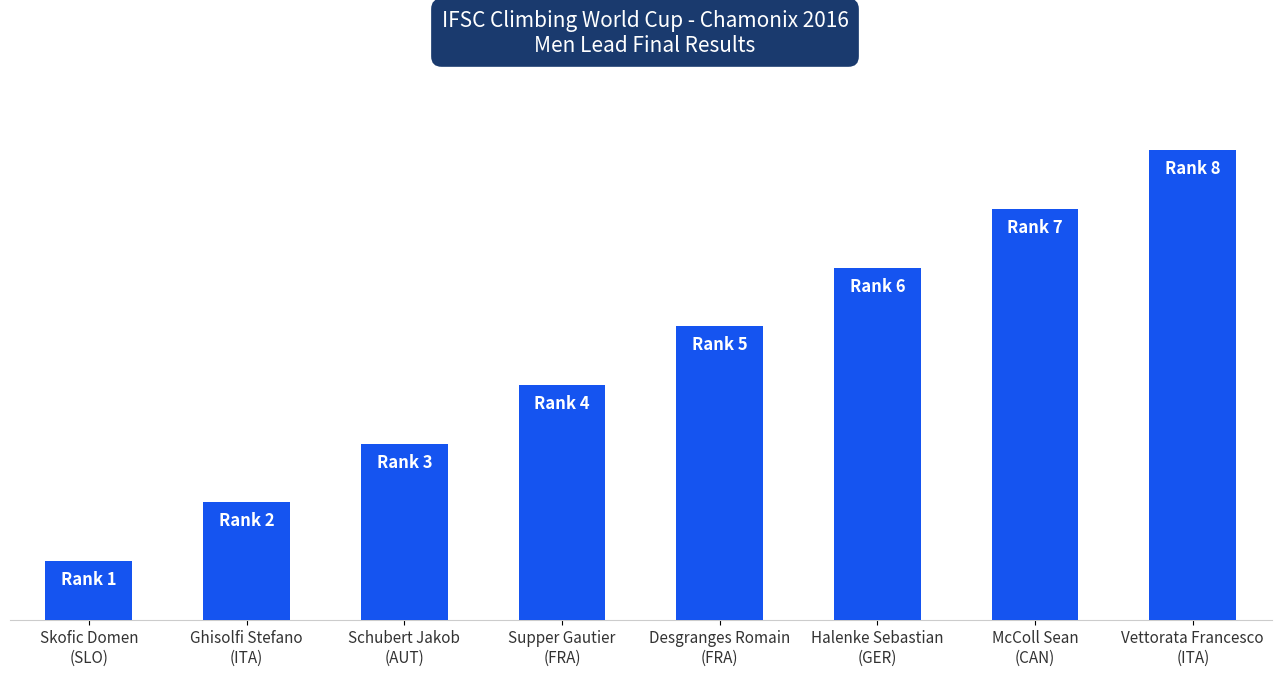

How many values are below 5?

4